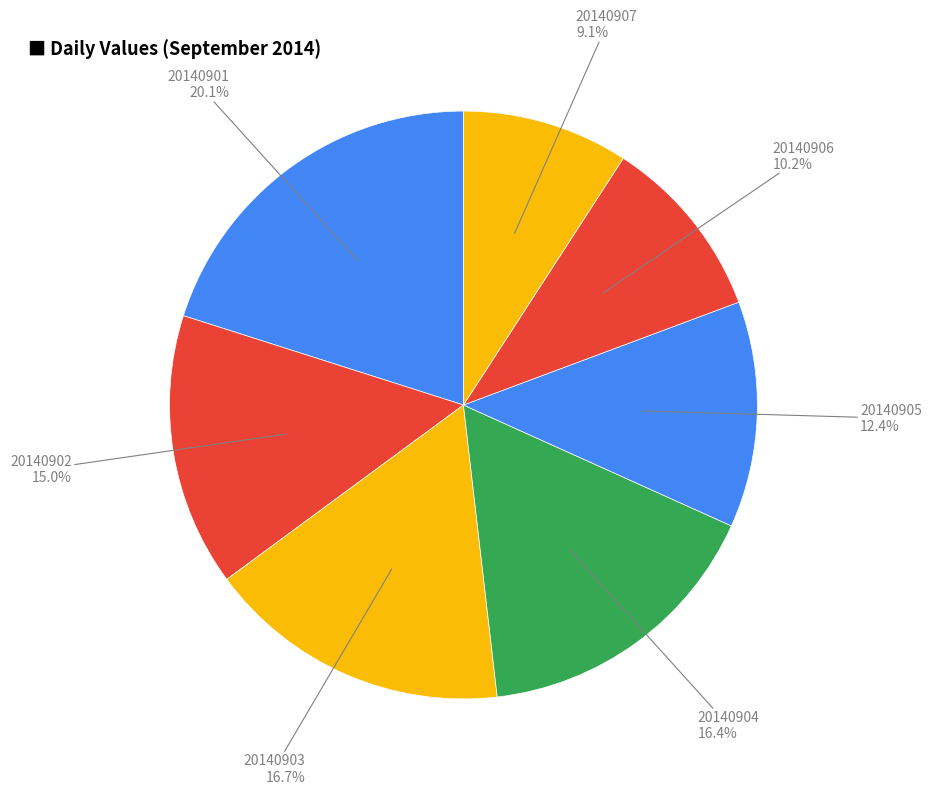

Is there any slice that represents more than half of the pie?

No